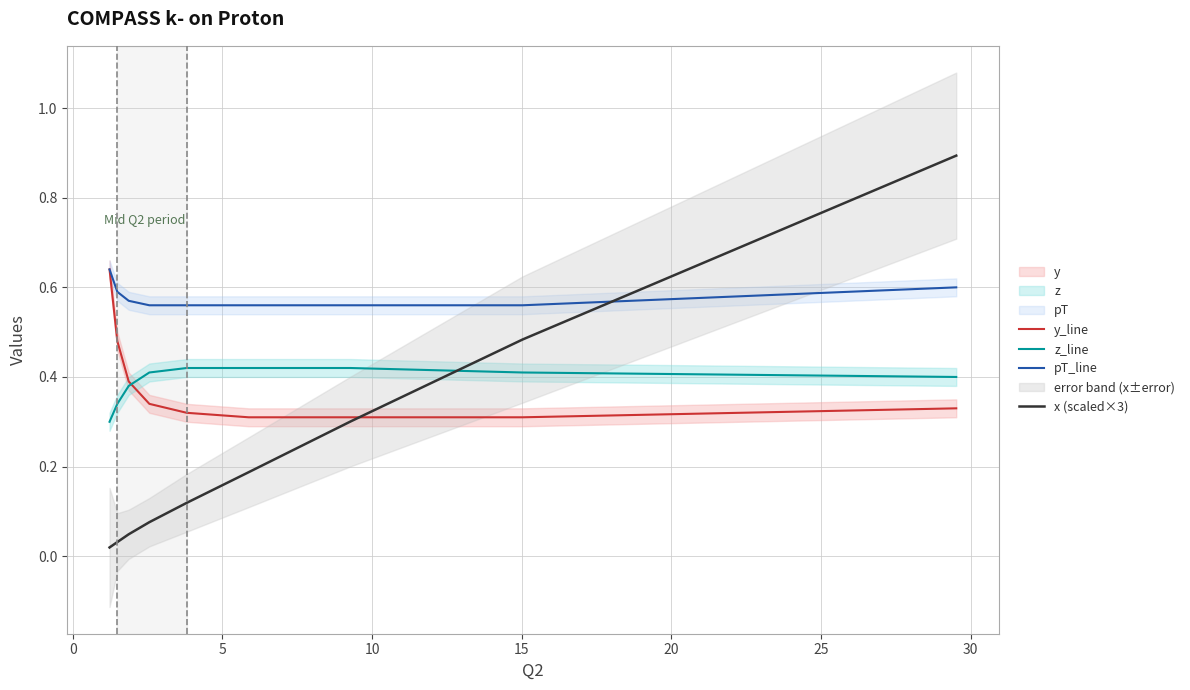

How many data points does each series have?

9